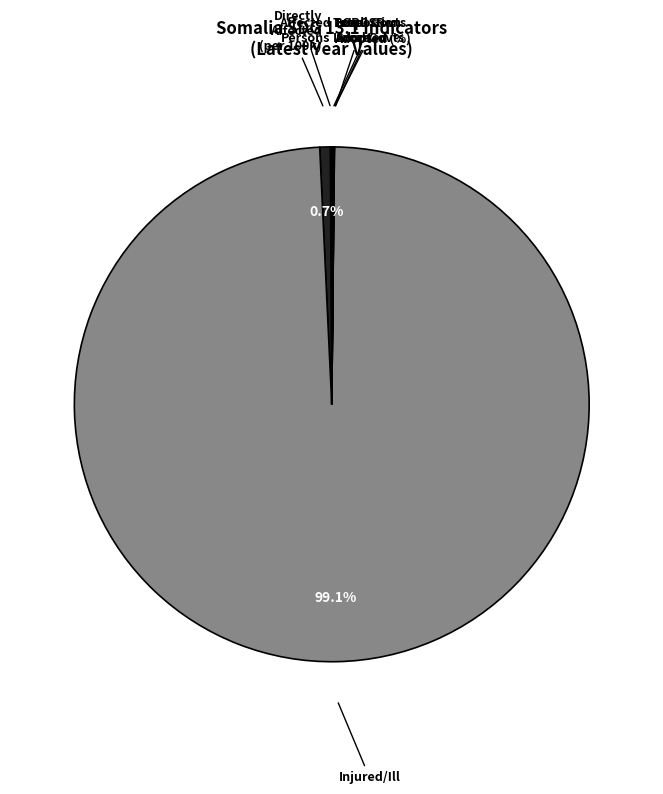

What is the largest slice in the pie chart?

Injured/Ill